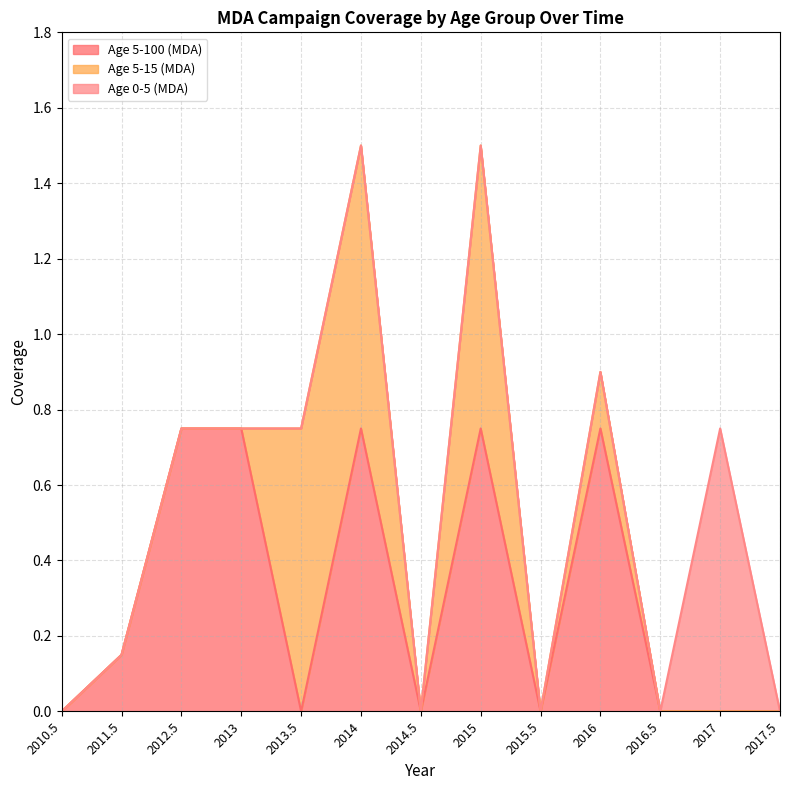

Which series has the largest total across all categories?

Age 5-100 (MDA)